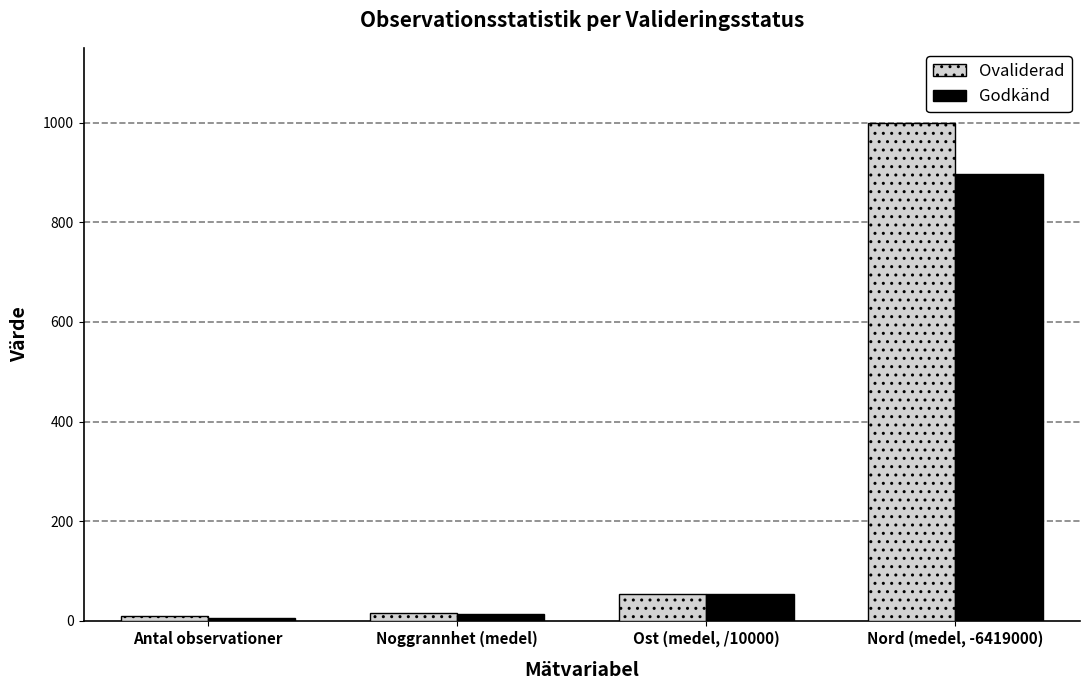

The value of Godkänd at Noggrannhet (medel) is 13.0. True or false?

True